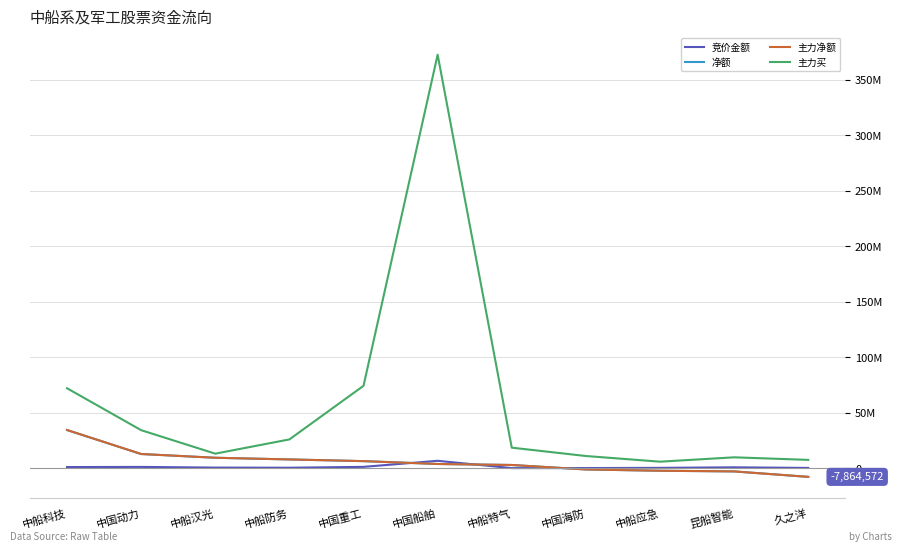

Does the chart have visible grid lines?

Yes